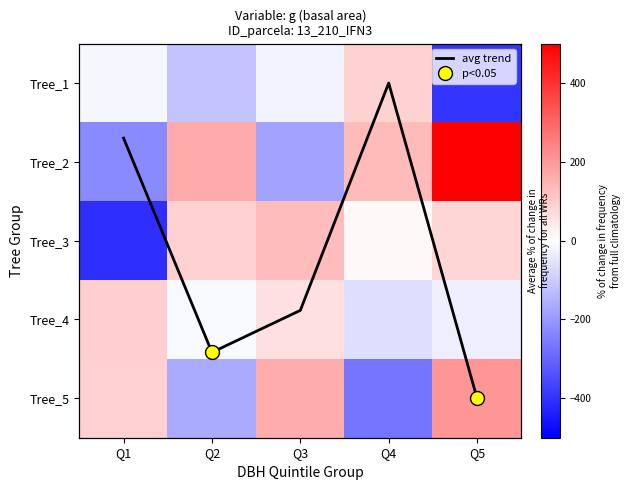

What is the difference between the highest and lowest values at Q1?

501.7